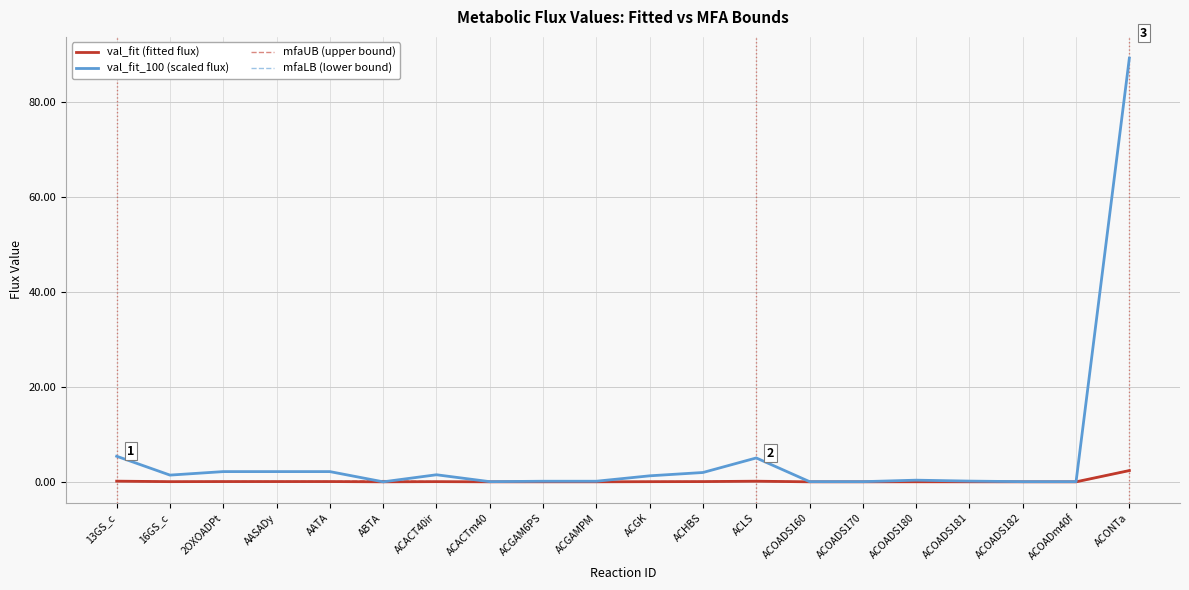

Which category has the lowest value in the mfaUB (upper bound) series?

ACACTm40